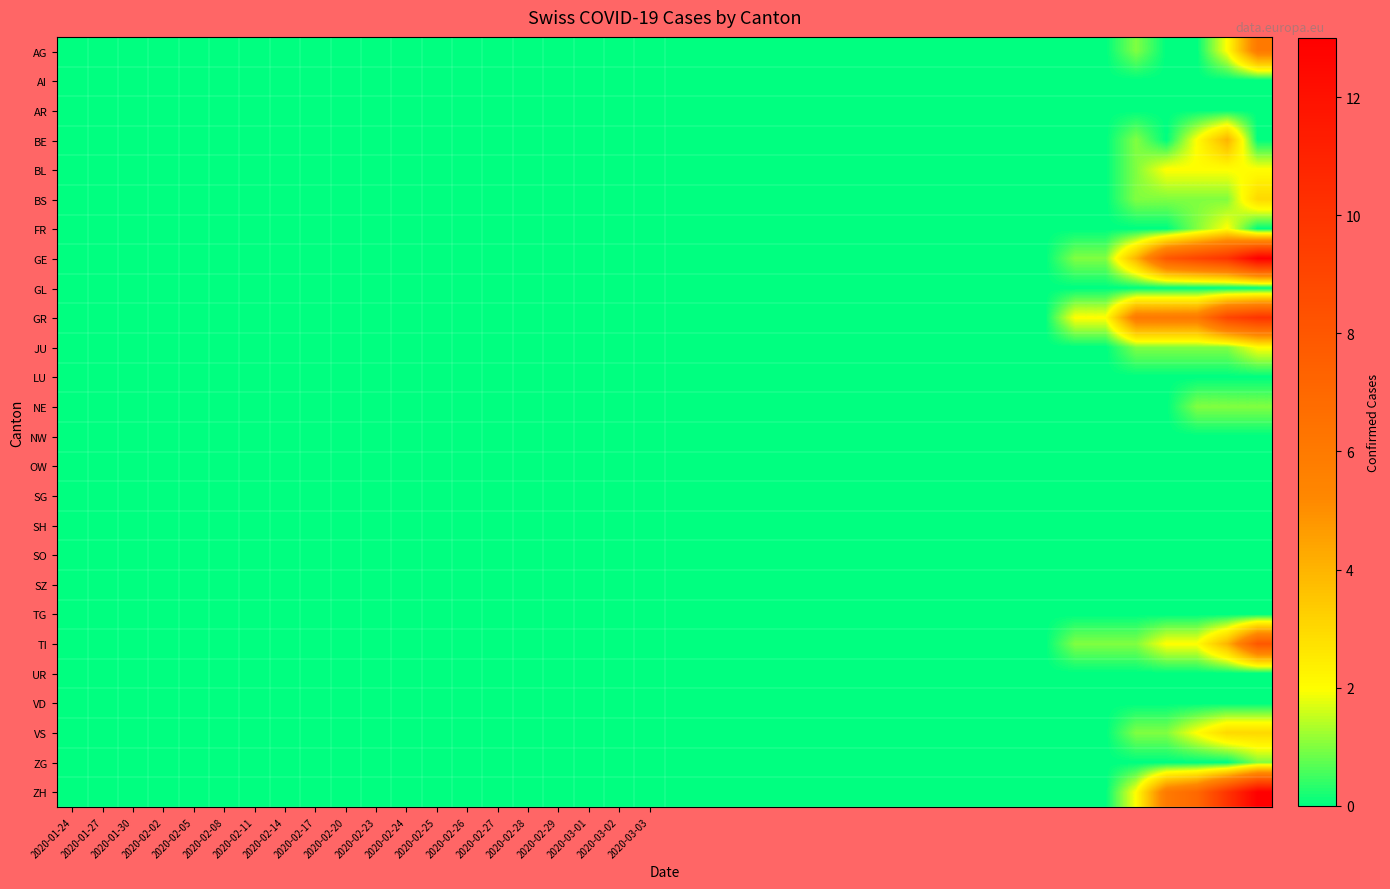

At how many categories does at least one series exceed 0?

7